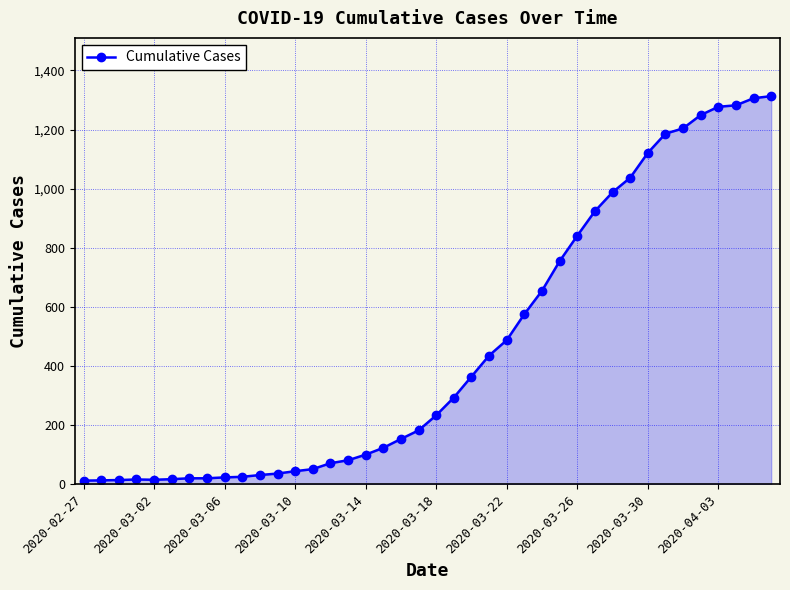

What is the sum of all values?

18598